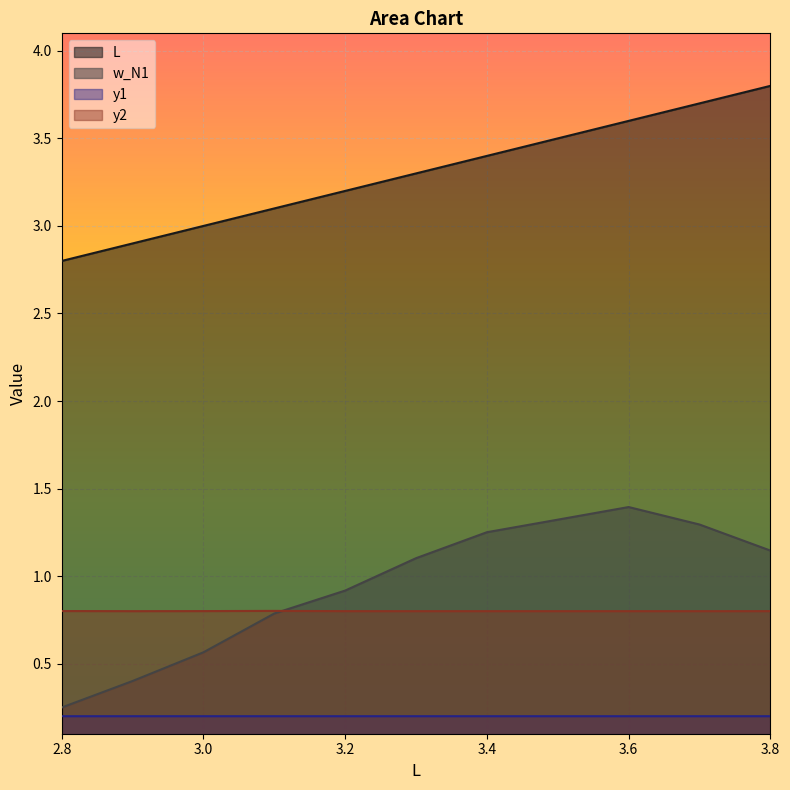

Reading left to right, what are all the values shown in this chart?

L: 2.8	2.9	3.0	3.1	3.2	3.3	3.4	3.5	3.6	3.7	3.8
w_N1: 0.2	0.4	0.6	0.8	0.9	1.1	1.3	1.3	1.4	1.3	1.1
y1: 0.2	0.2	0.2	0.2	0.2	0.2	0.2	0.2	0.2	0.2	0.2
y2: 0.8	0.8	0.8	0.8	0.8	0.8	0.8	0.8	0.8	0.8	0.8